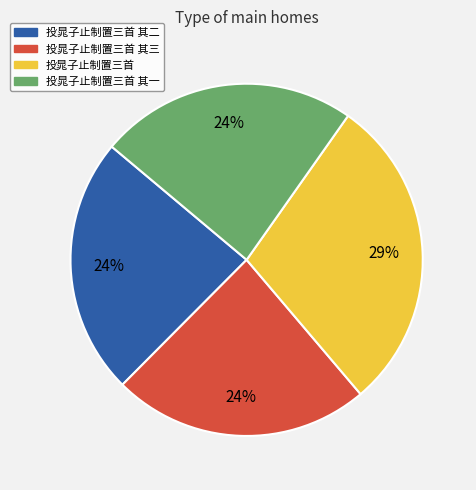

How many slices are in this pie chart?

4